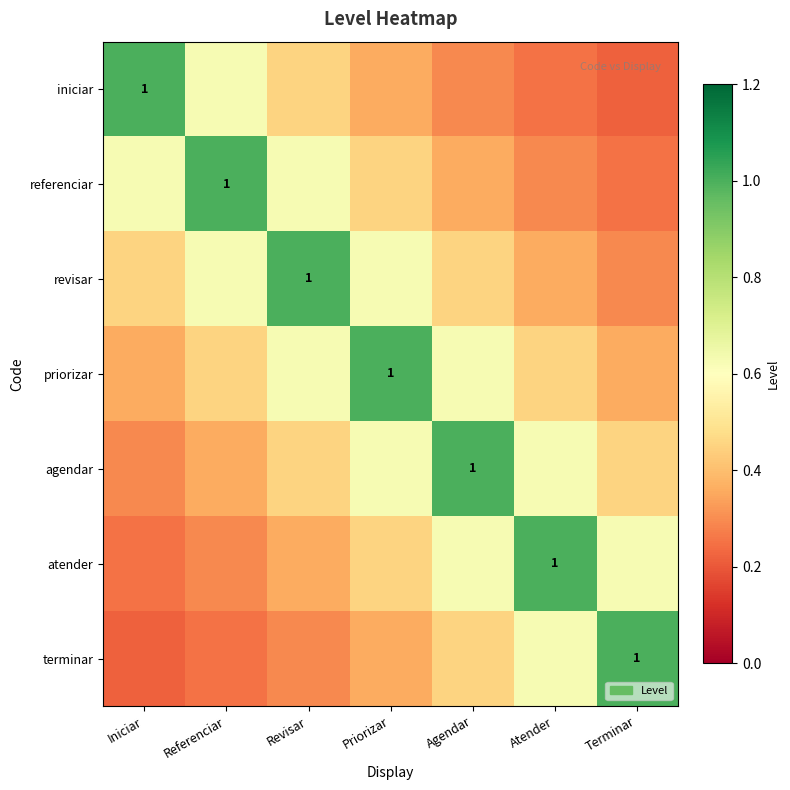

What is the approximate value of priorizar at Revisar?

0.6